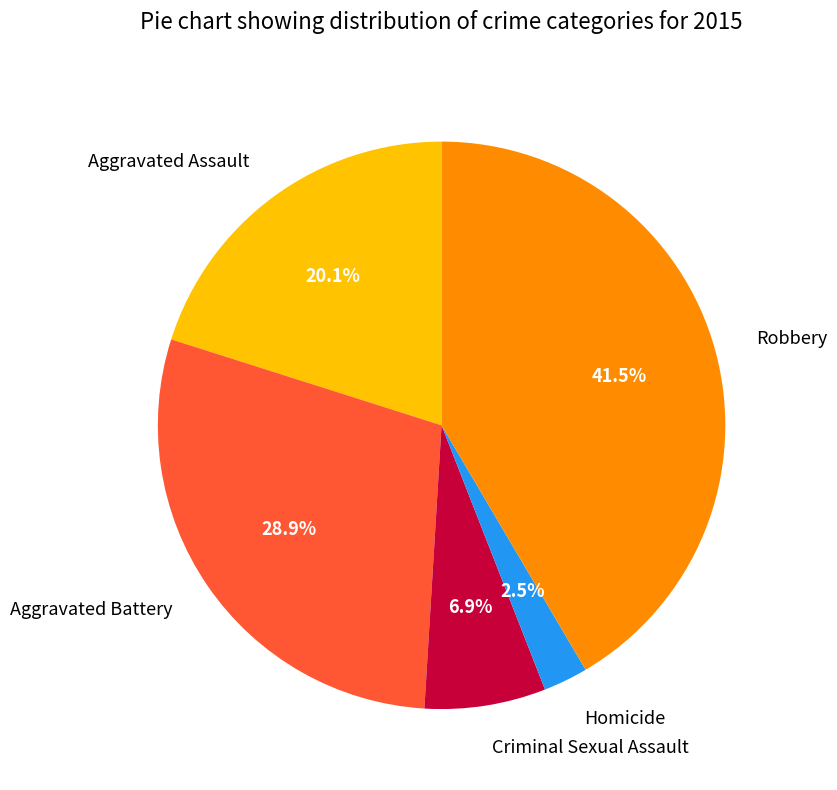

Which has a higher value, Aggravated Battery or Criminal Sexual Assault?

Aggravated Battery